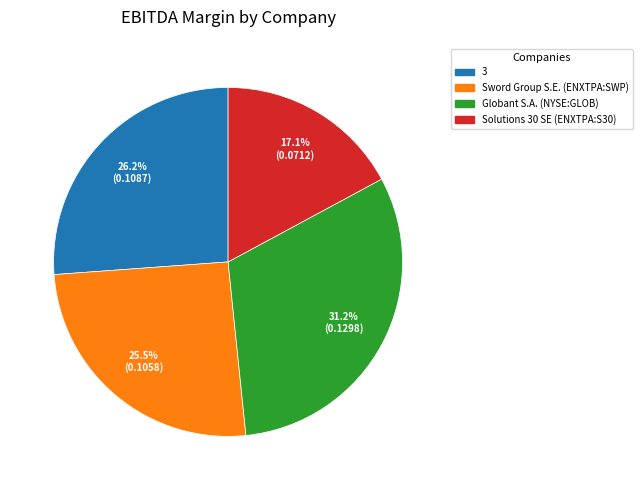

Is Sword Group S.E. (ENXTPA:SWP) the majority of the pie?

No